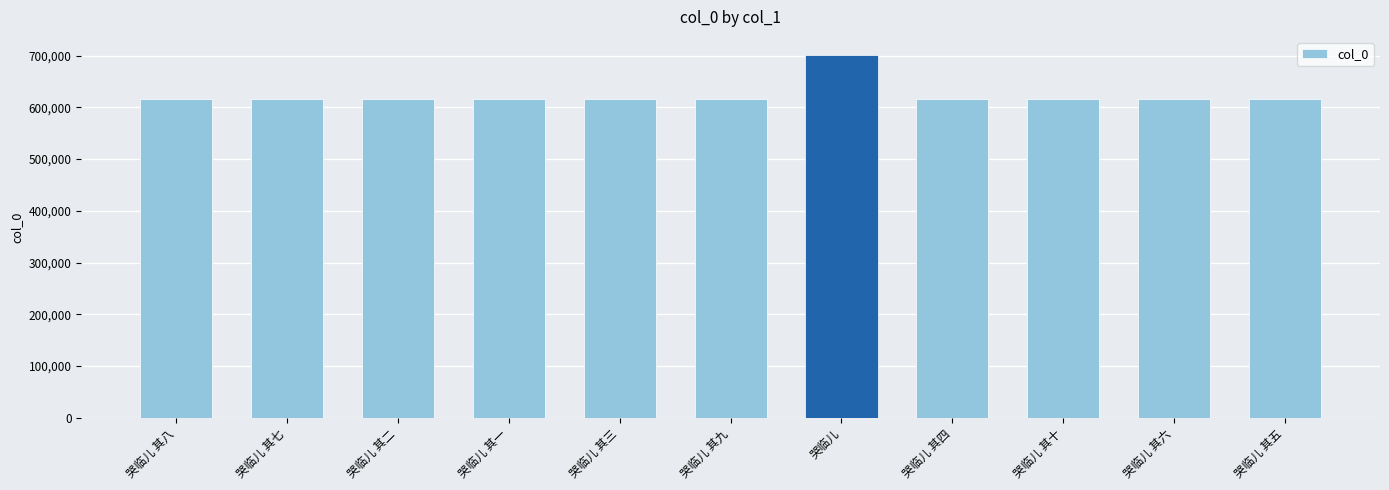

What is the value of the 6th bar from the left?

616848